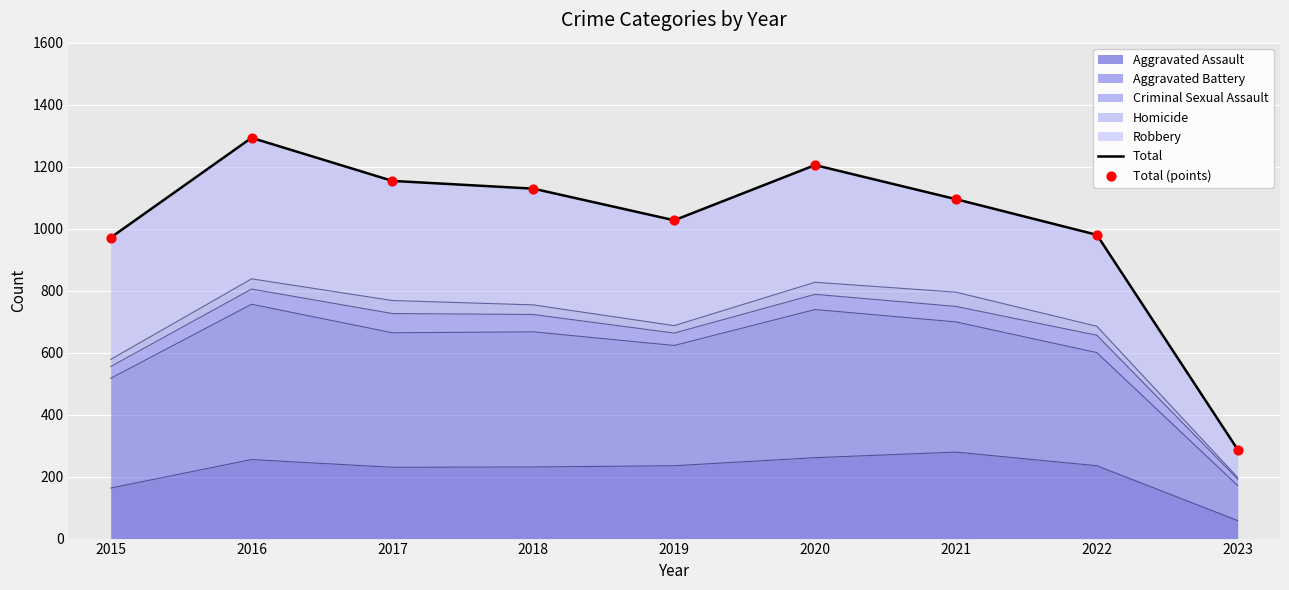

The Aggravated Assault series shows 418 at 2021. True or false?

False